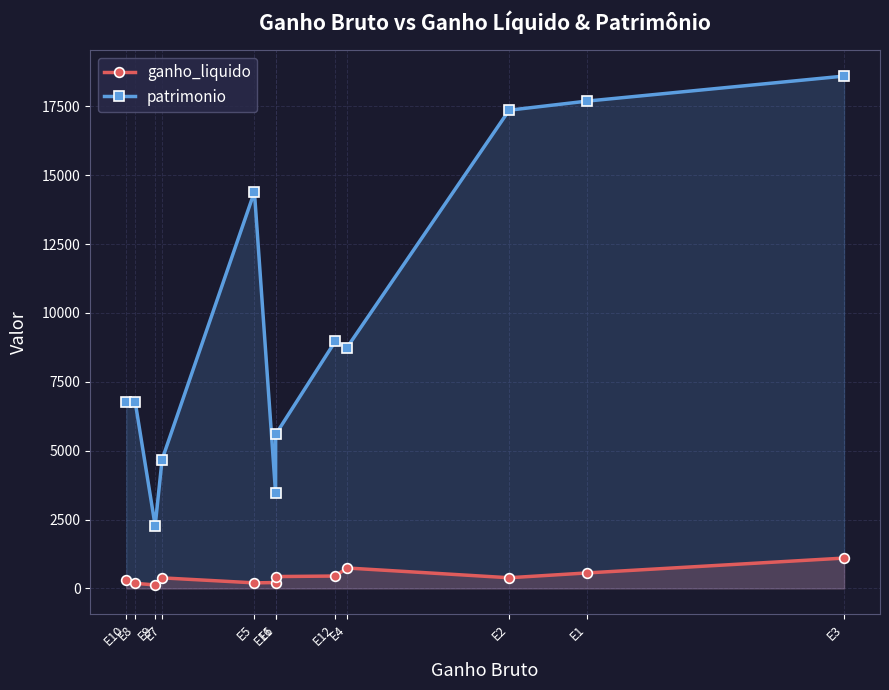

Reading right to left, extract all data points from this chart.

ganho_liquido: 1103	564	389	743	451	432	215	203	385	127	187	297
patrimonio: 18597	17689	17359	8745	8972	5589	3467	14397	4679	2275	6754	6754